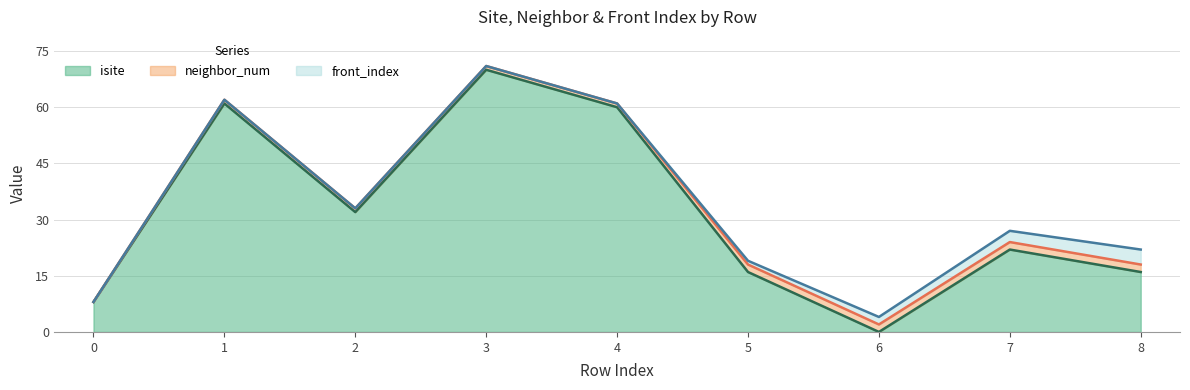

List the series in order of their peak value, lowest first.

neighbor_num, front_index, isite